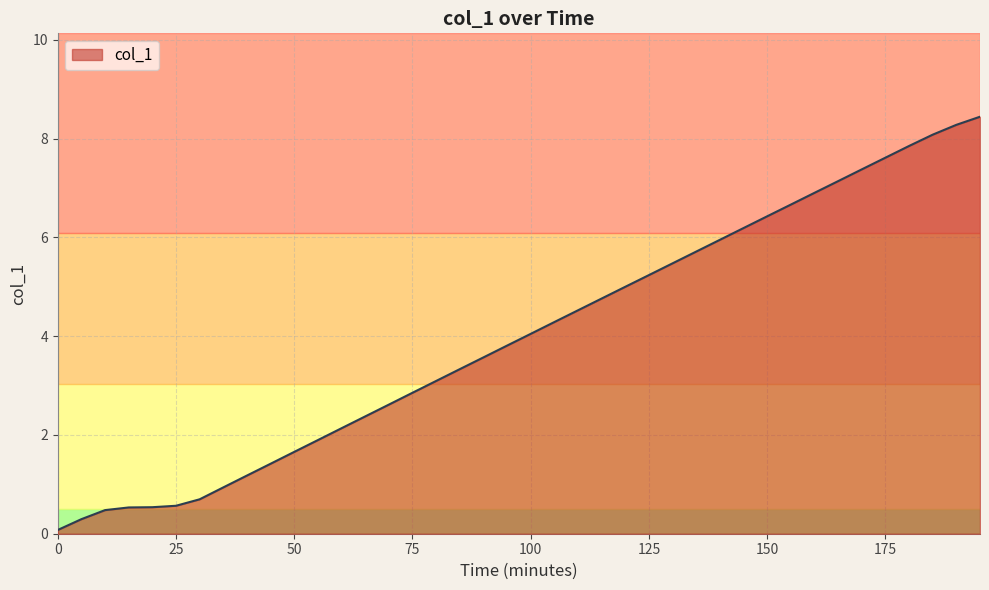

What is the difference between the maximum and minimum values?

8.4